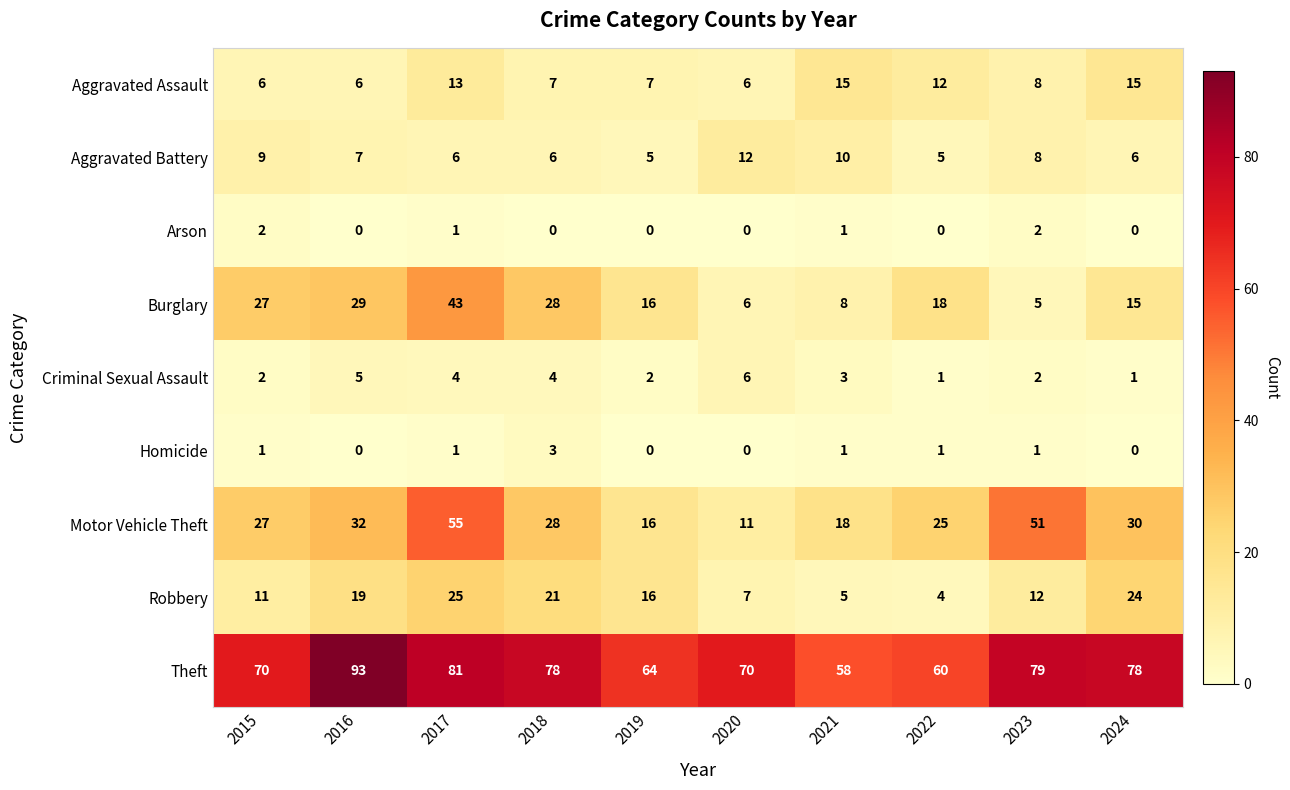

List the series in order of their peak value, highest first.

Theft, Motor Vehicle Theft, Burglary, Robbery, Aggravated Assault, Aggravated Battery, Criminal Sexual Assault, Homicide, Arson